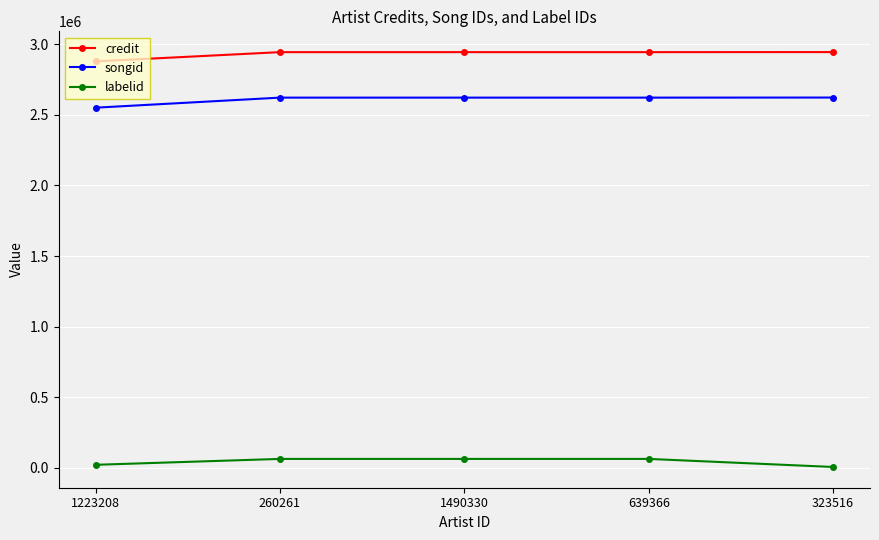

What are all the series names shown in the legend?

credit, songid, labelid